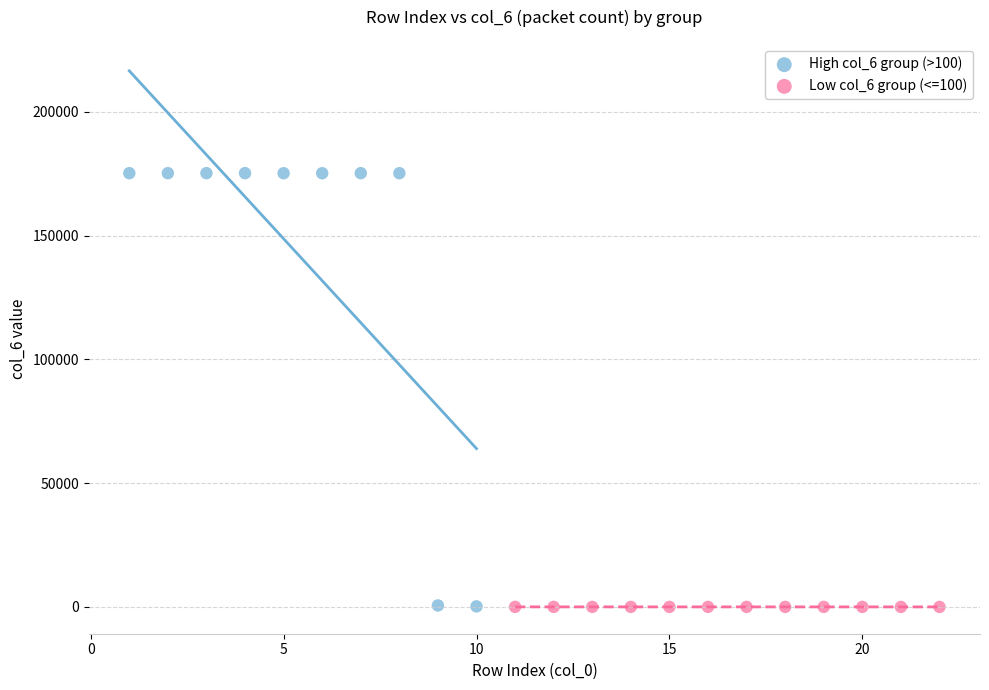

Which series has the largest Y range (max minus min)?

High col_6 group (>100)